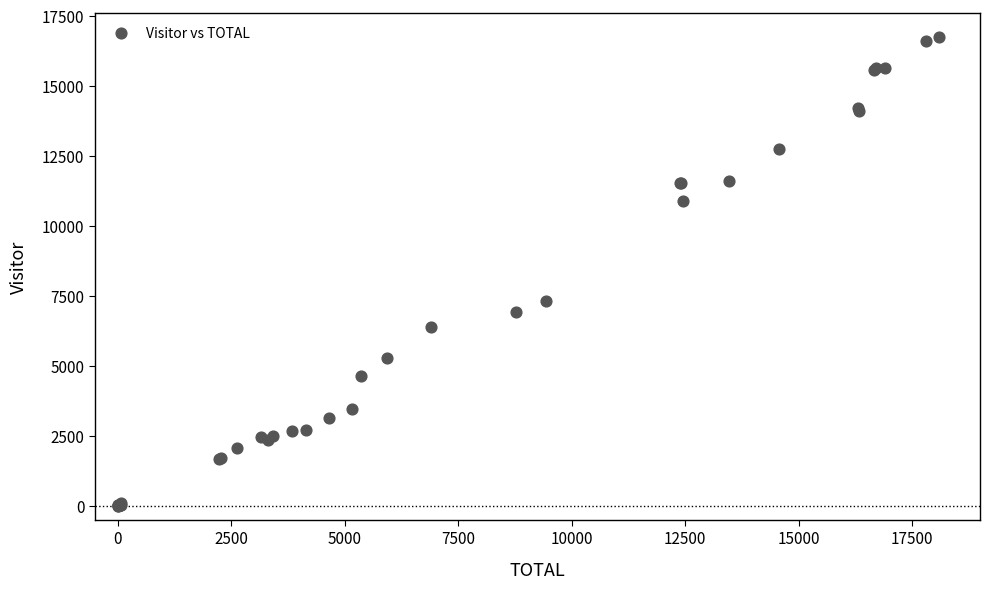

What Y value in the scatter plot is closest to 8374?

7312